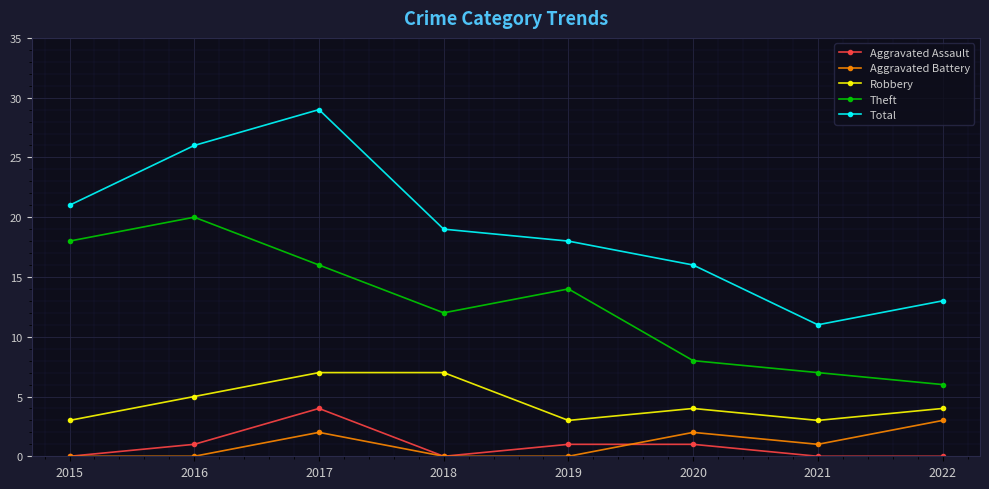

What is the difference between the highest and lowest values at 2019?

18